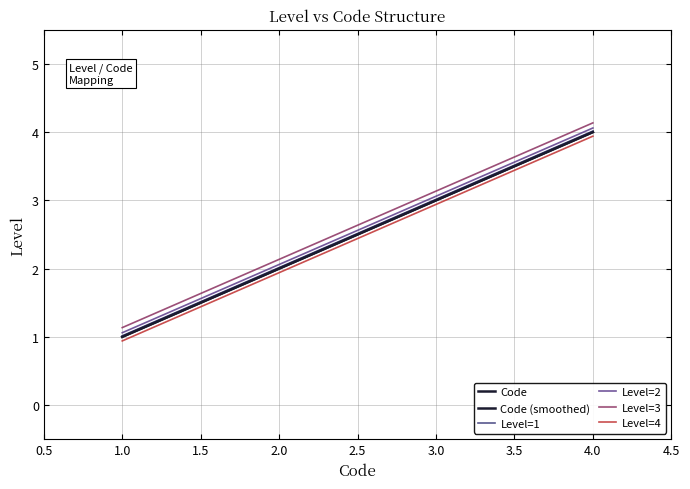

The value at 1 is 0. True or false?

False